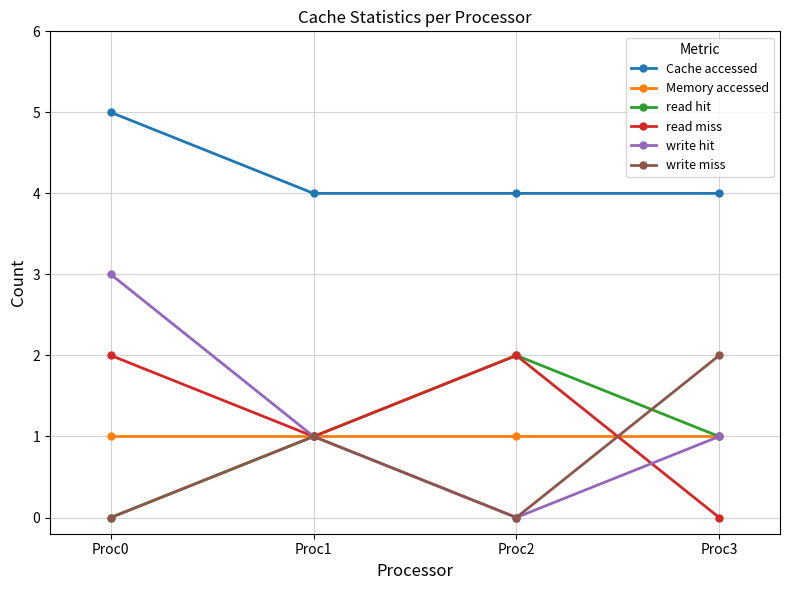

The write miss series shows 1 at Proc0. True or false?

False